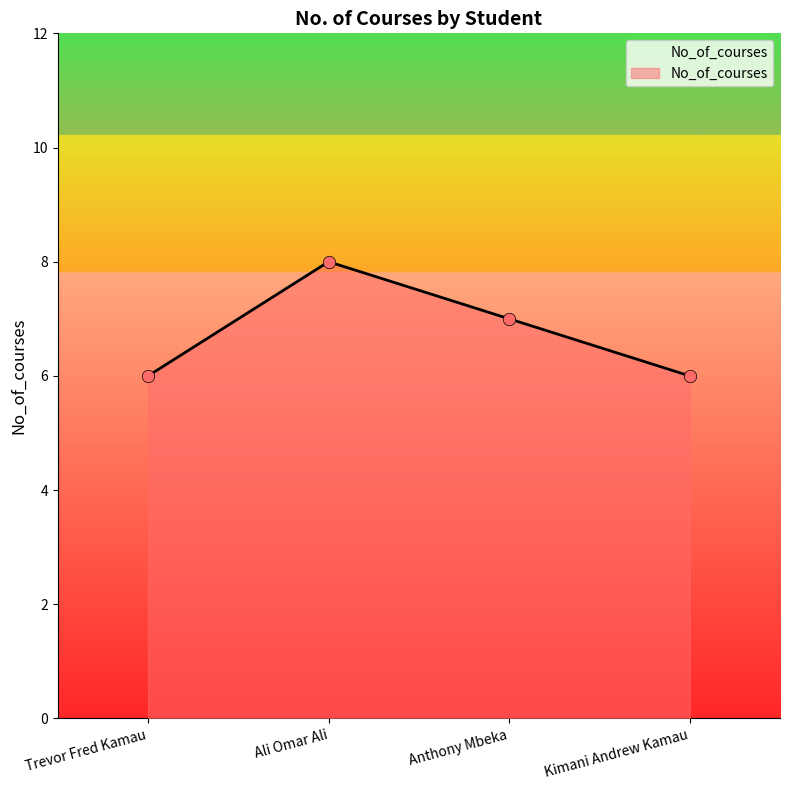

What is the ratio of the value at Ali Omar Ali to the value at Kimani Andrew Kamau?

1.3